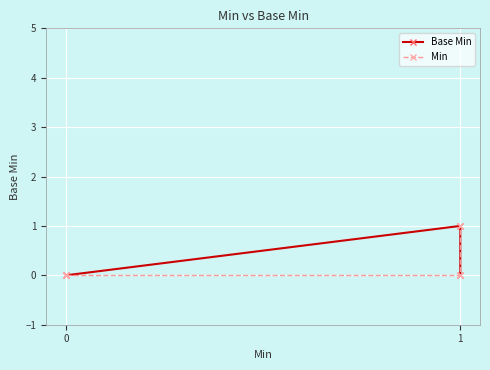

Which series changed the most between 2 and 4?

Base Min